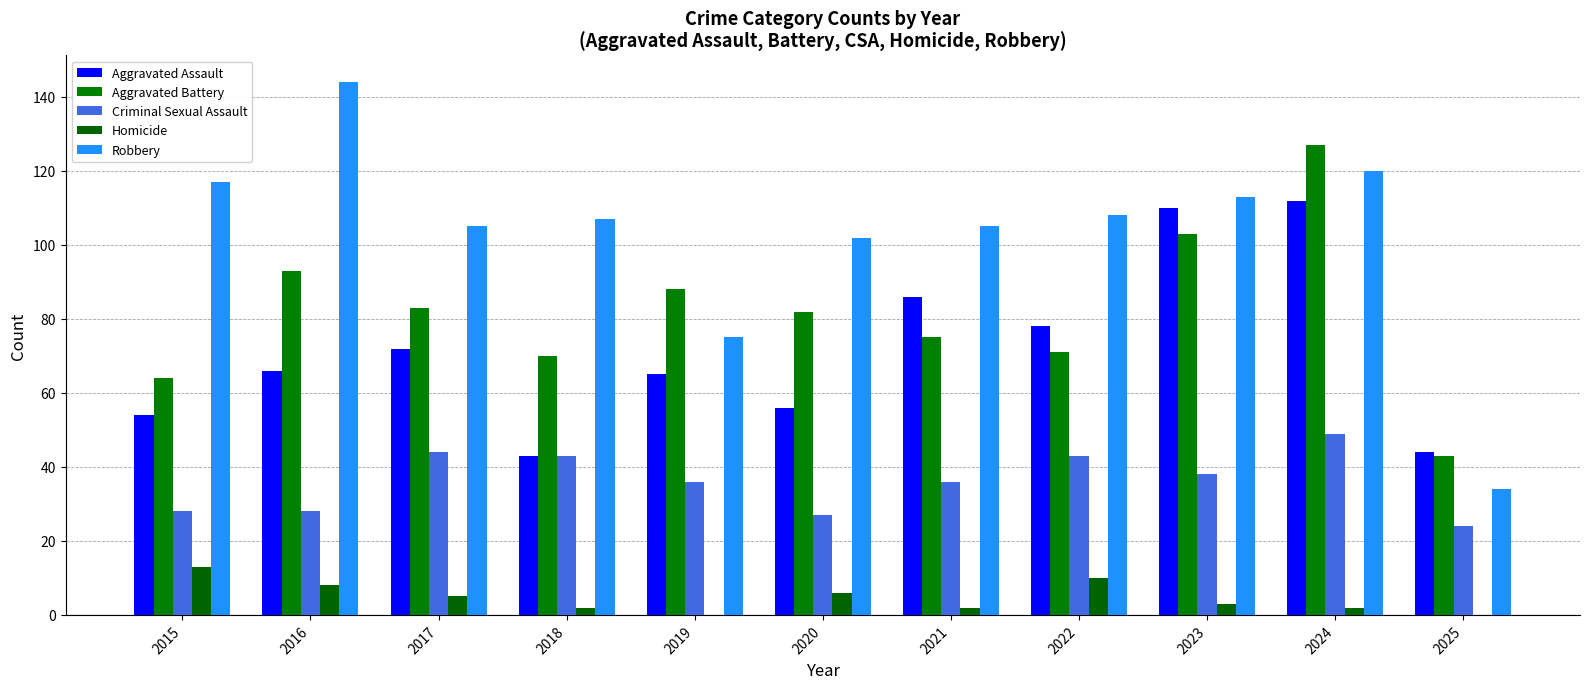

True or false: Aggravated Battery has a value of 49 at 2020.

False